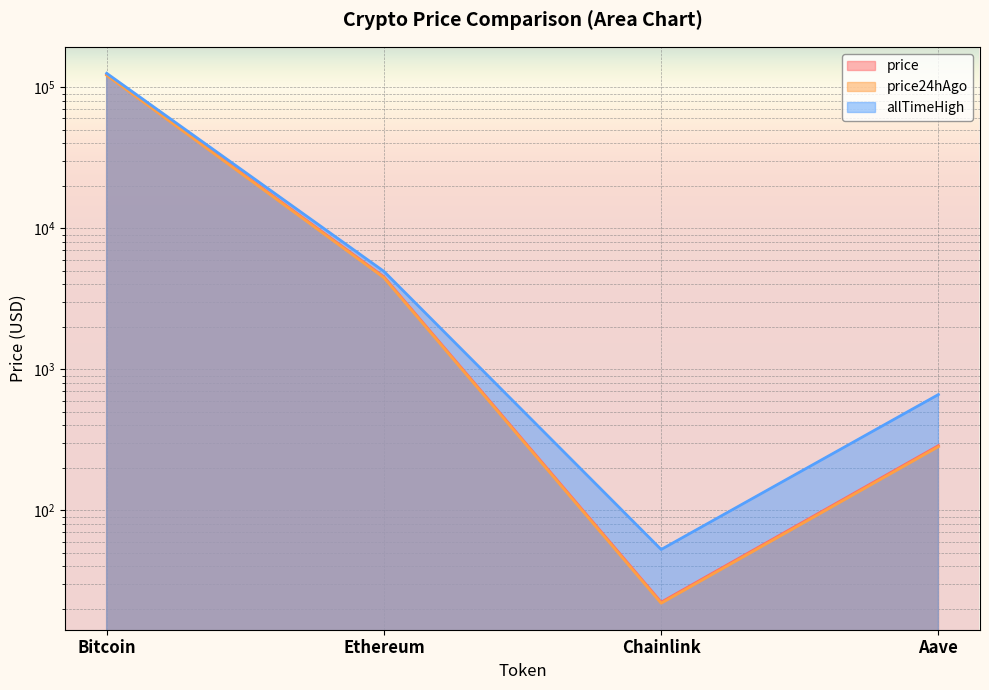

Reading left to right, extract all data points from this chart.

price: Bitcoin=123004.0	Ethereum=4519.9	Chainlink=22.3	Aave=287.4
price24hAgo: Bitcoin=121694.0	Ethereum=4458.3	Chainlink=21.9	Aave=282.5
allTimeHigh: Bitcoin=125506.0	Ethereum=4946.1	Chainlink=52.7	Aave=661.7